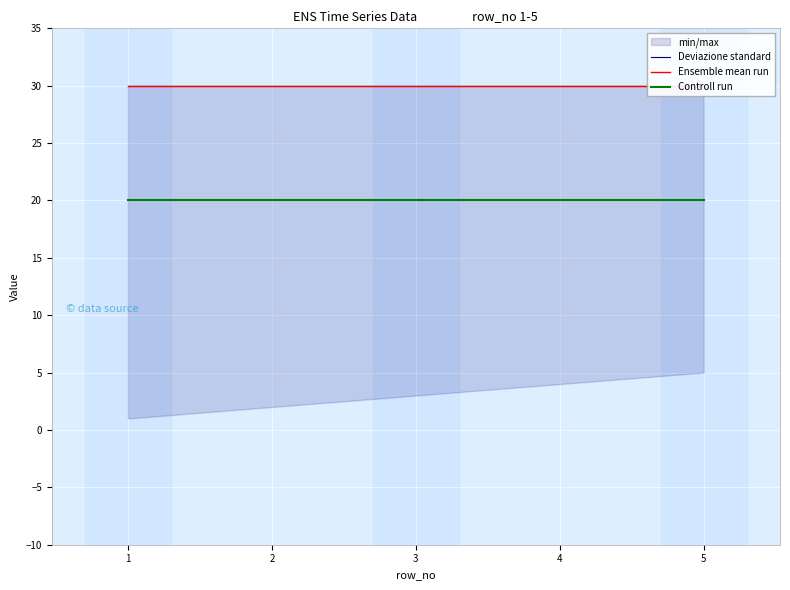

True or false: Deviazione standard has more than 2 points higher than both neighbors.

False